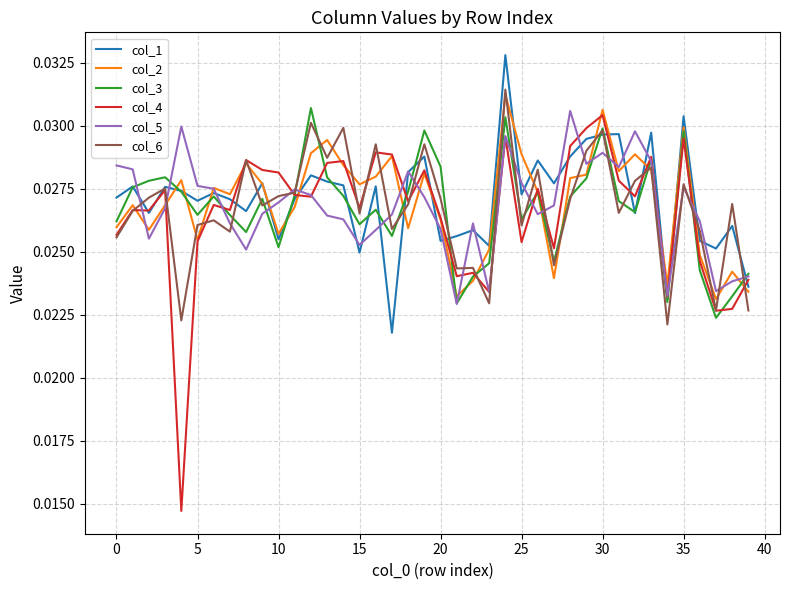

How many lines are shown in the chart?

6